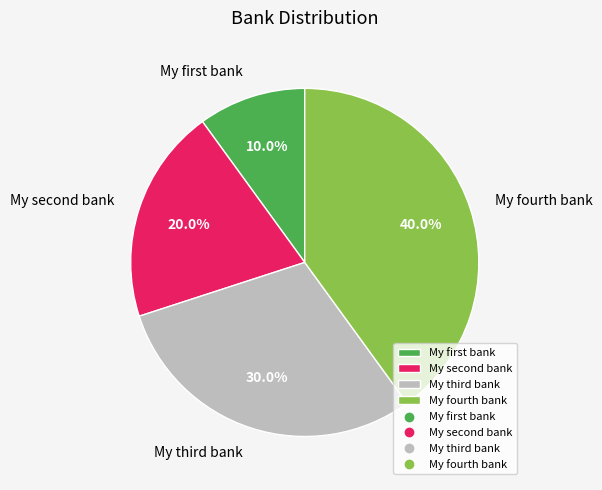

How many segments does this pie chart have?

4